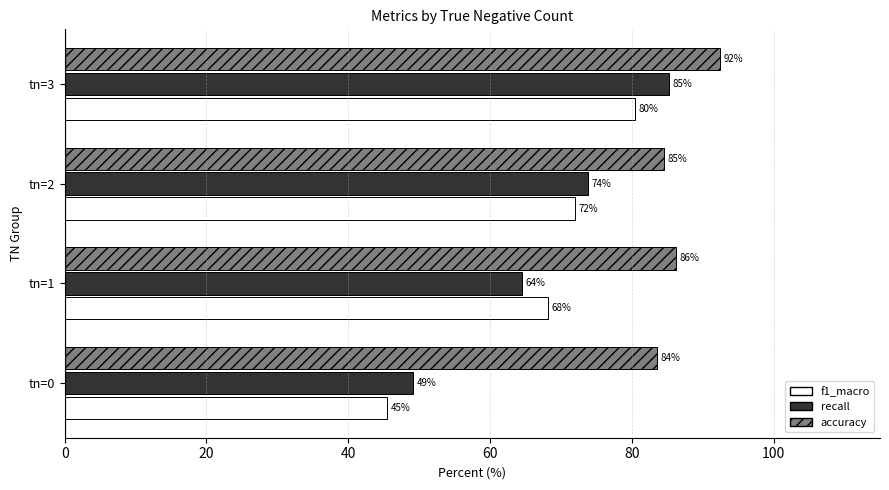

What is the highest value of the accuracy series?

92.5